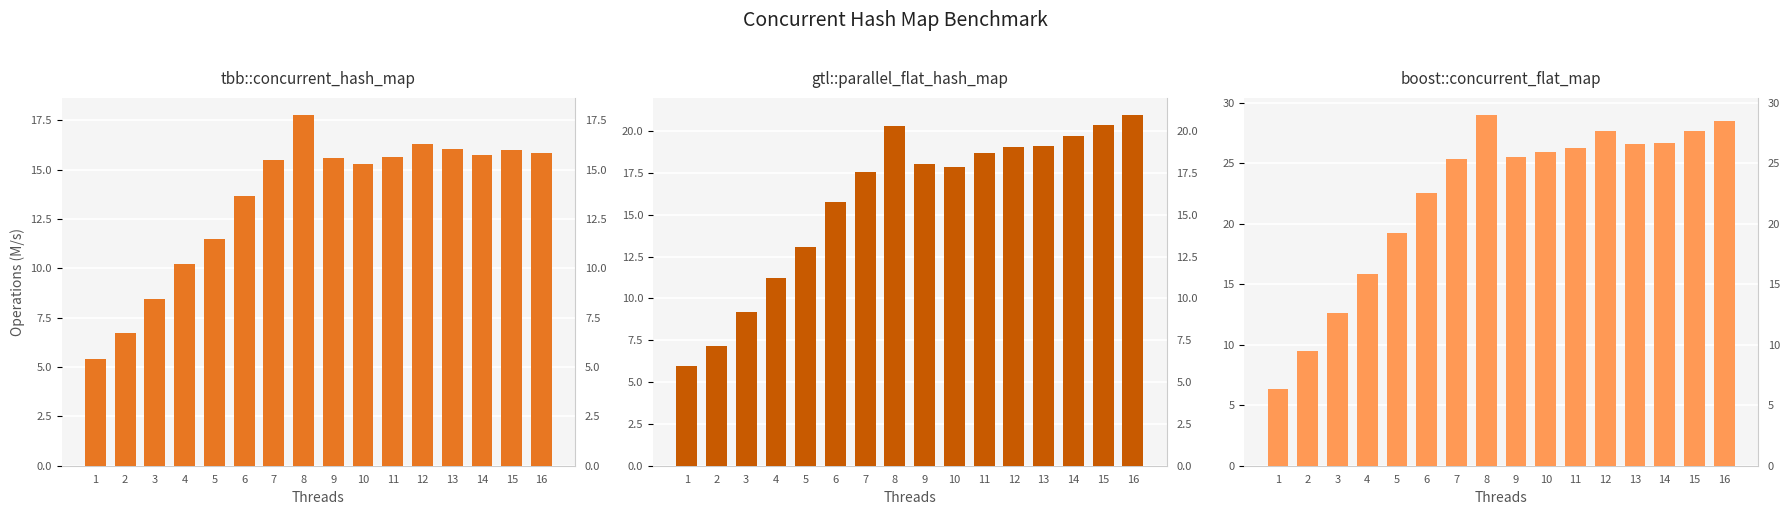

Is the value of boost::concurrent_flat_map at 1 greater than the value of gtl::parallel_flat_hash_map at 16?

No